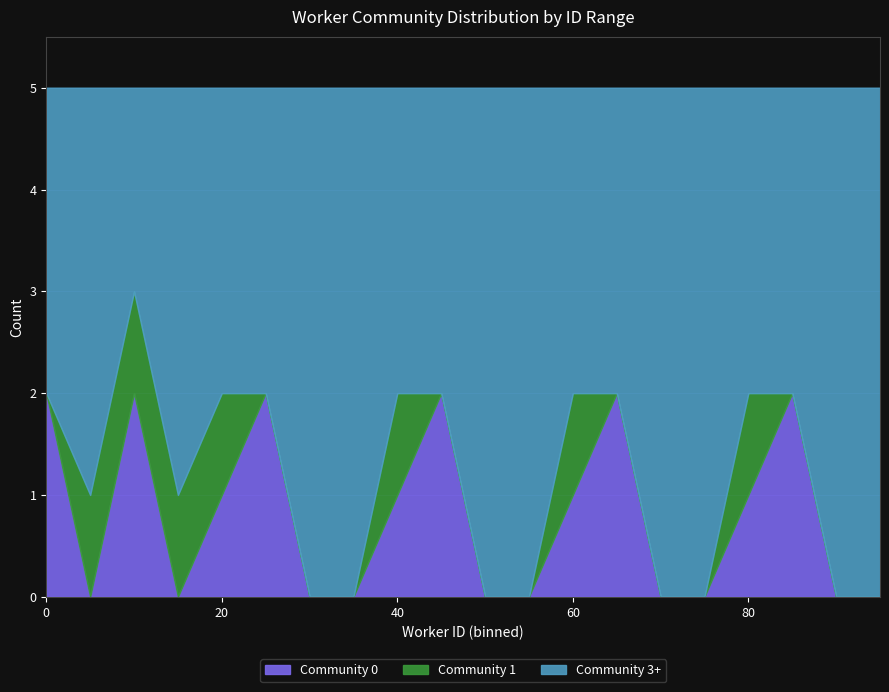

The Community 0 series shows 1 at 40. True or false?

True